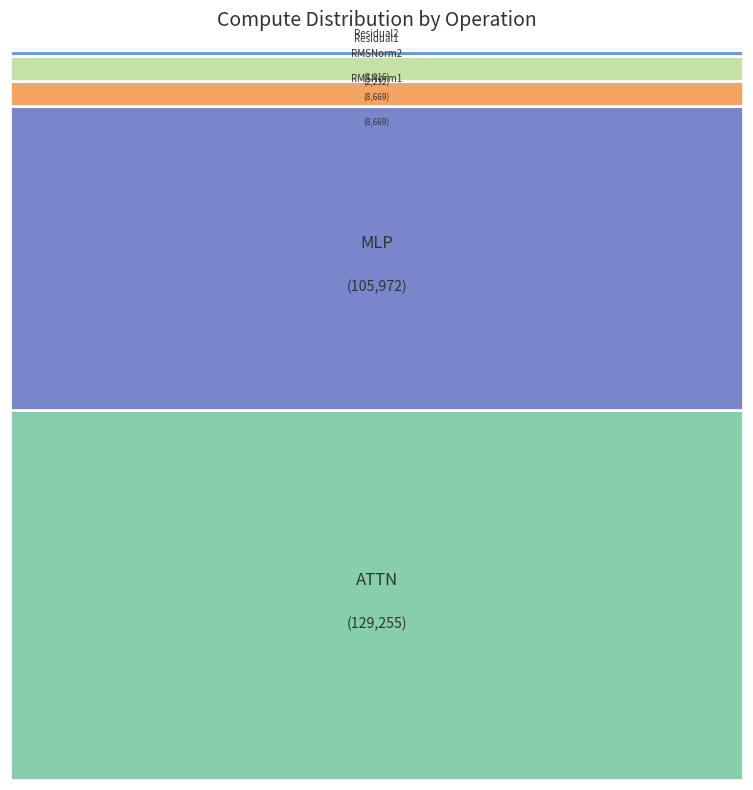

What percentage do RMSNorm1 and MLP together represent?

44.8%